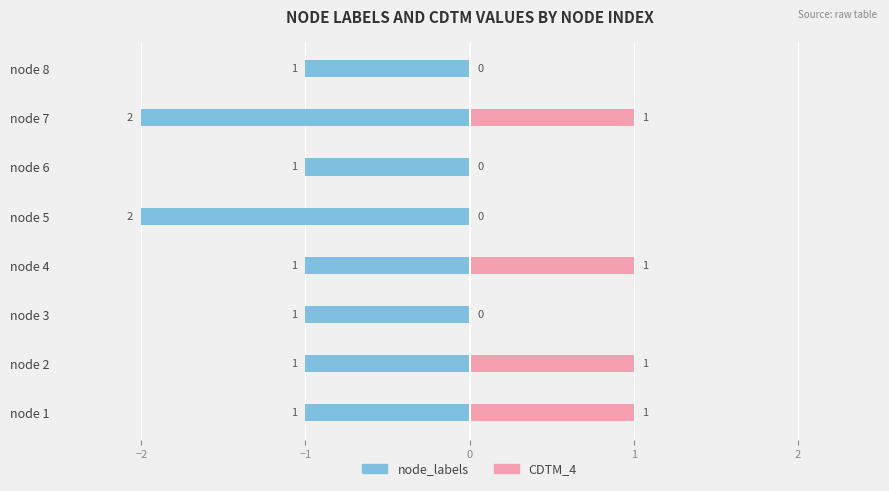

What is the label of the 1st bar from the right?

7